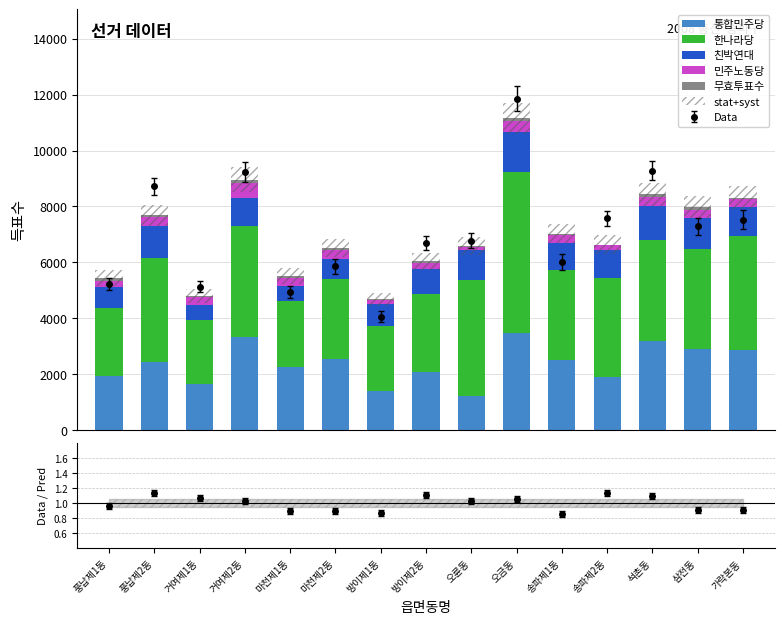

At which category does the chart reach its peak across all series?

오금동